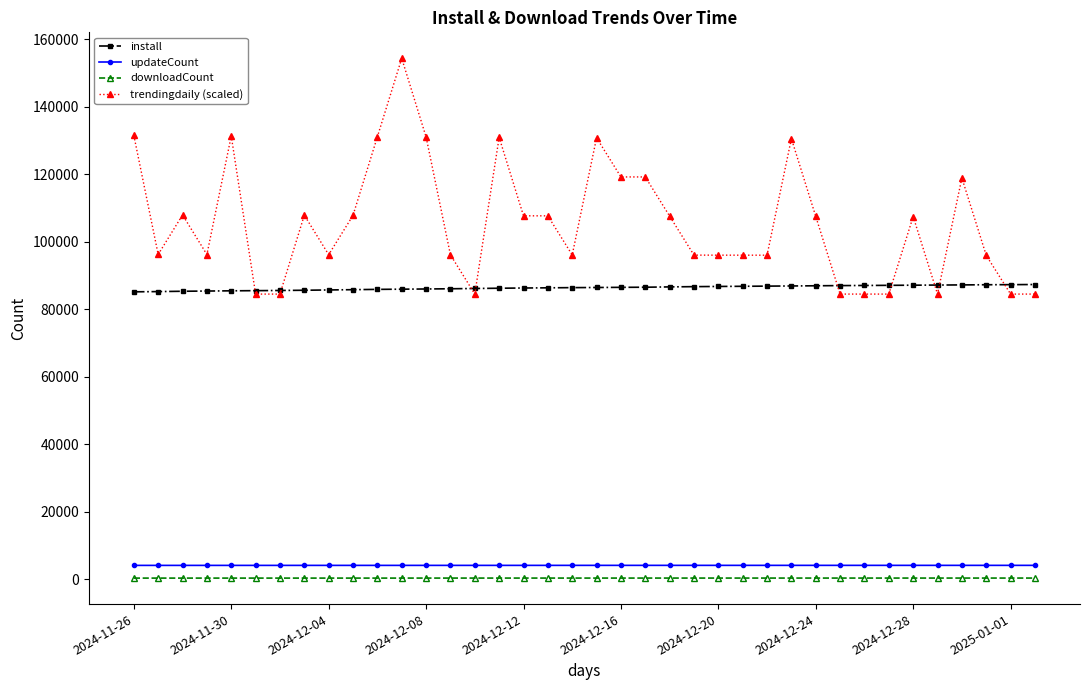

Which series has the widest spread of values?

trendingdaily (scaled)